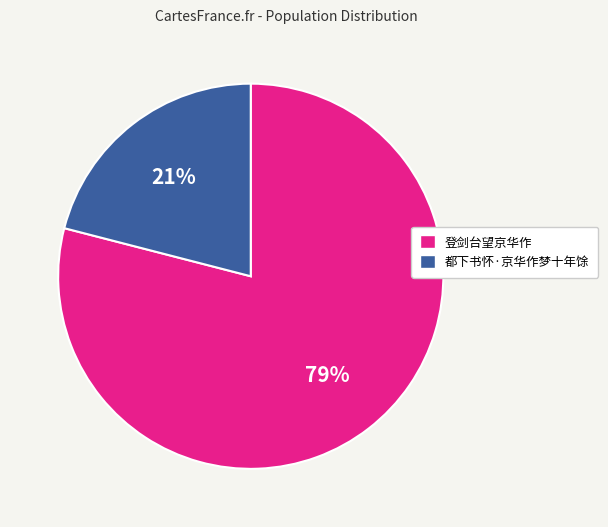

True or false: 都下书怀·京华作梦十年馀 accounts for 21% of the total.

True